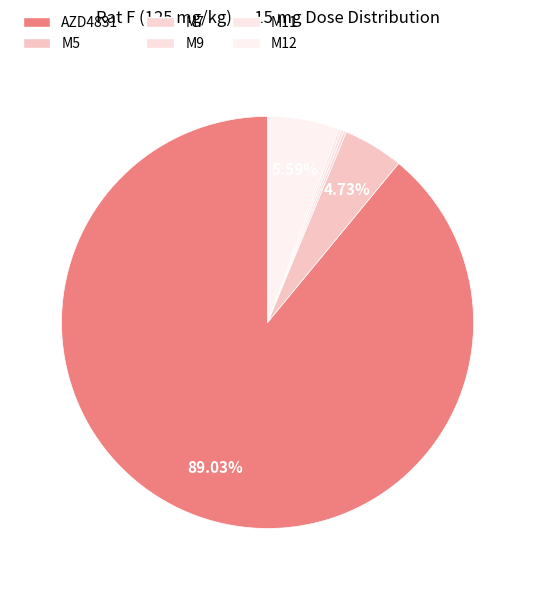

To the nearest percent, what portion does AZD4831 represent?

89%